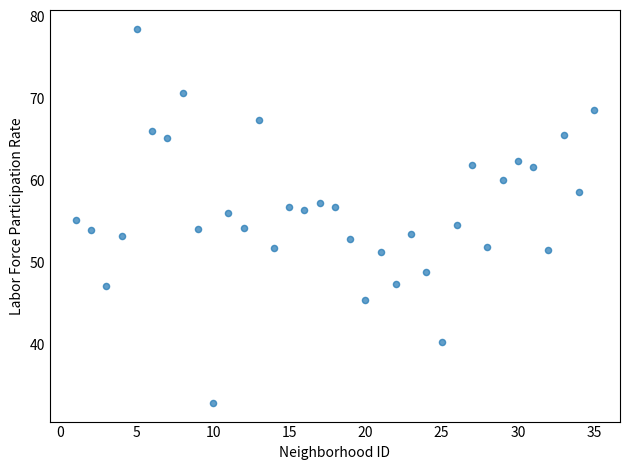

What is the range of X values (max minus min)?

34.0